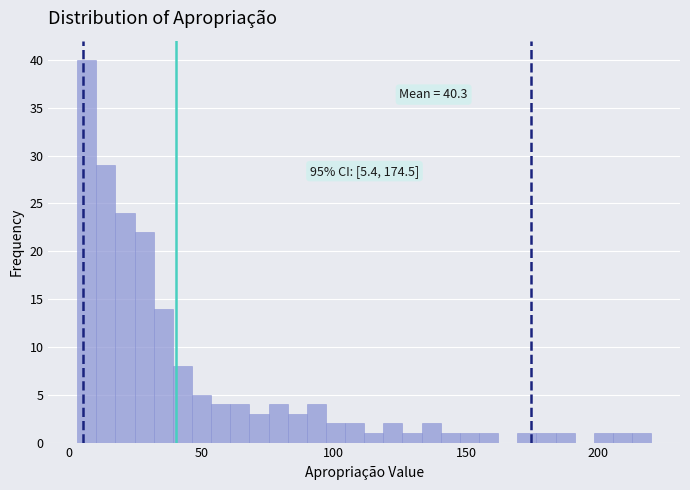

Around what value on the x-axis is the tallest bar? Give the approximate position of its centre, as read against the axis.

5